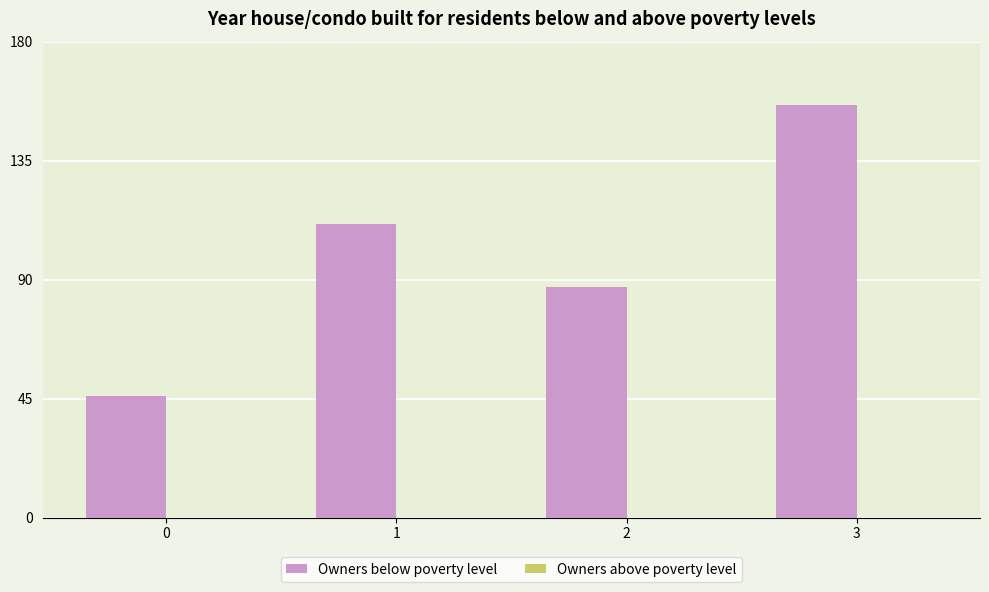

What is the sum of all values?

400